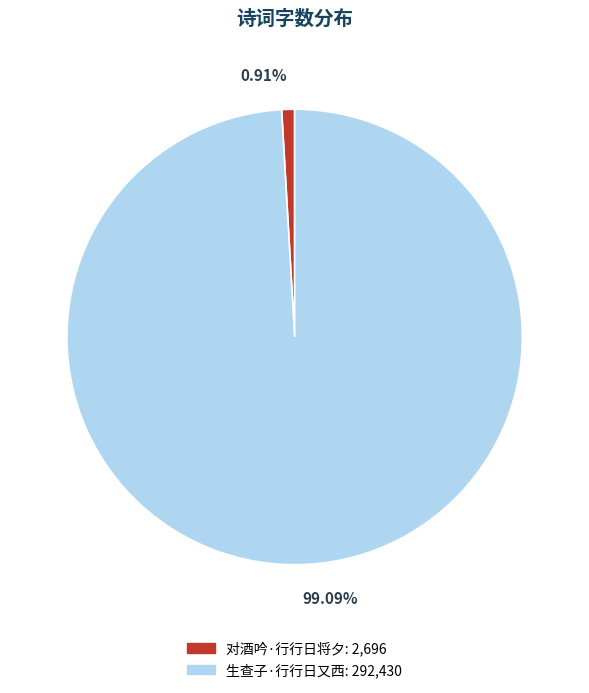

How much of the chart is everything except 对酒吟·行行日将夕?

99.1%